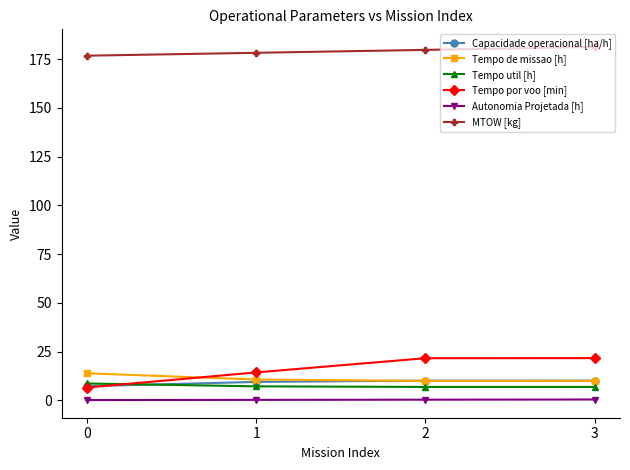

True or false: Autonomia Projetada [h] and Capacidade operacional [ha/h] intersect in this chart.

False